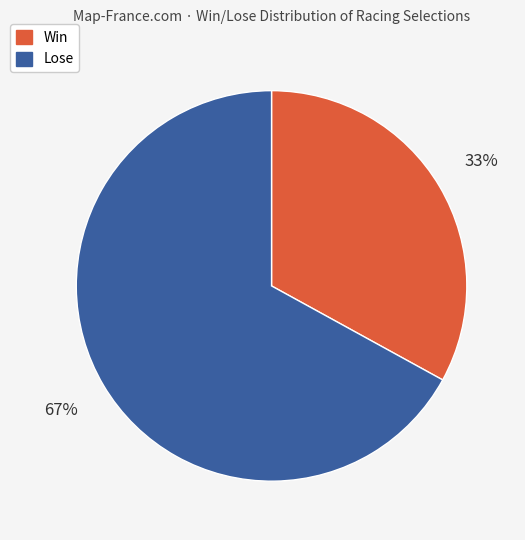

Is there a majority slice in this chart?

Yes